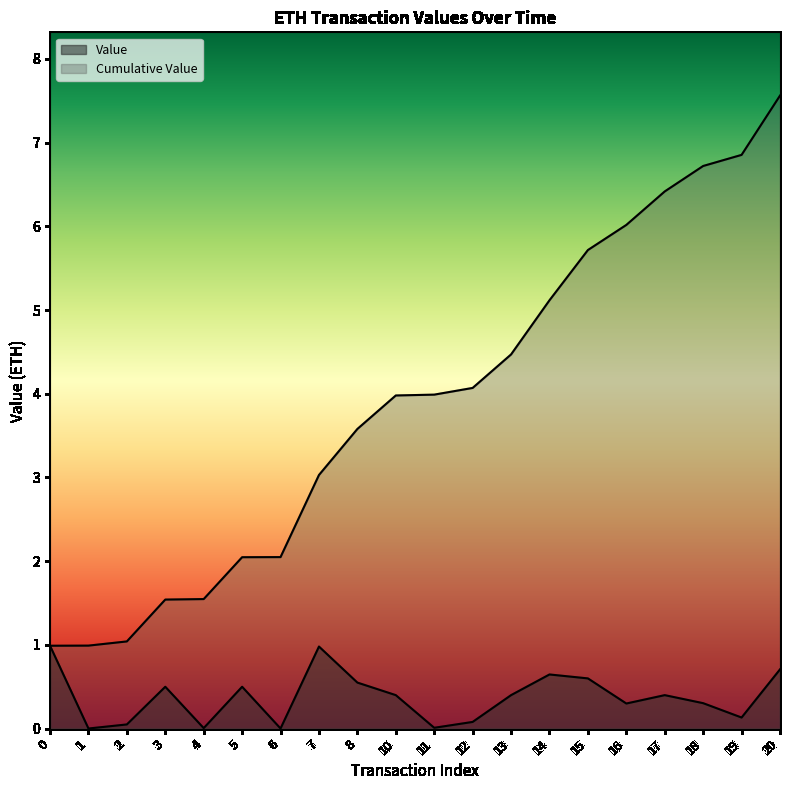

Which has a higher value, 6 or 12?

12